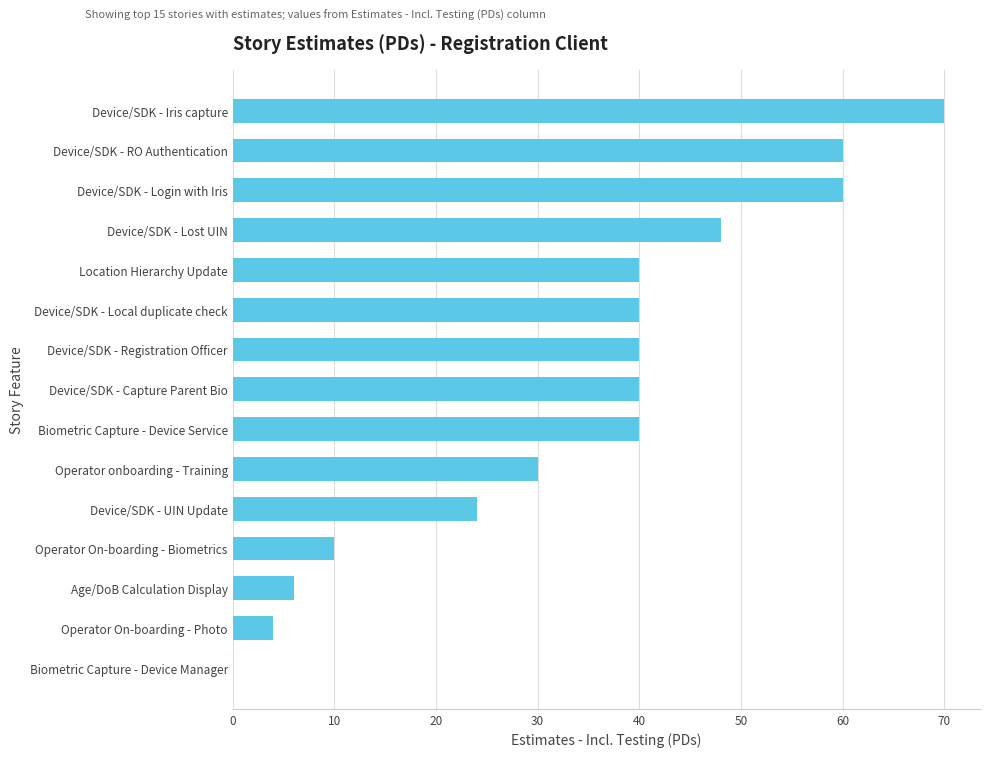

What is the sum of the values at Biometric Capture - Device Manager and Device/SDK - Registration Officer?

40